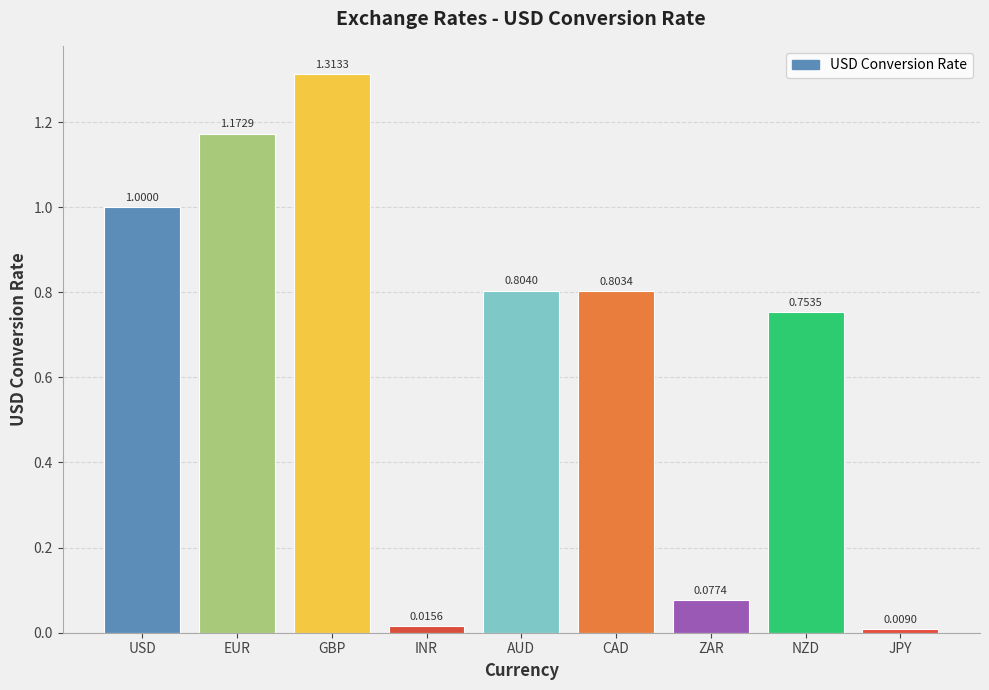

What is the change in value from USD to JPY?

-1.0